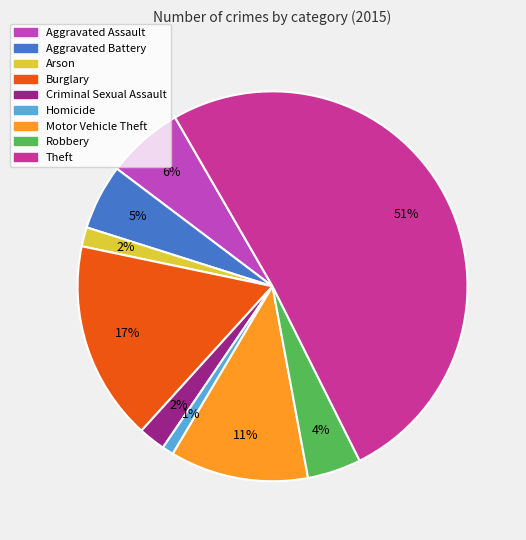

To the nearest percent, what is the average slice percentage?

11%